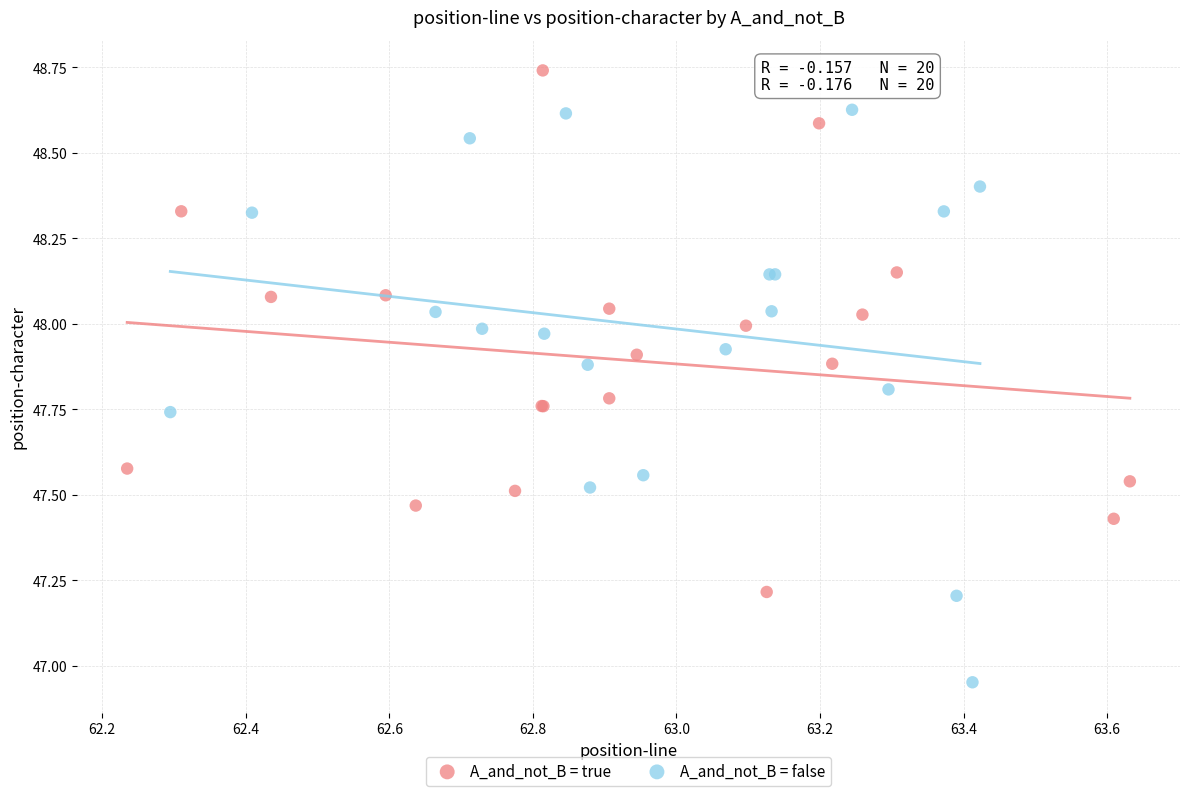

What are all the series names shown in the legend?

A_and_not_B = true, A_and_not_B = false